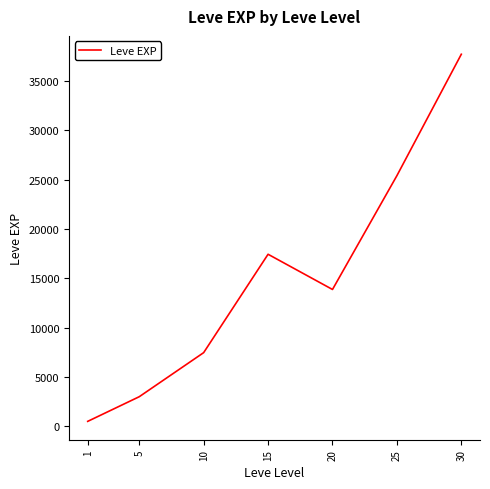

What is the difference between the maximum and minimum values?

37204.8